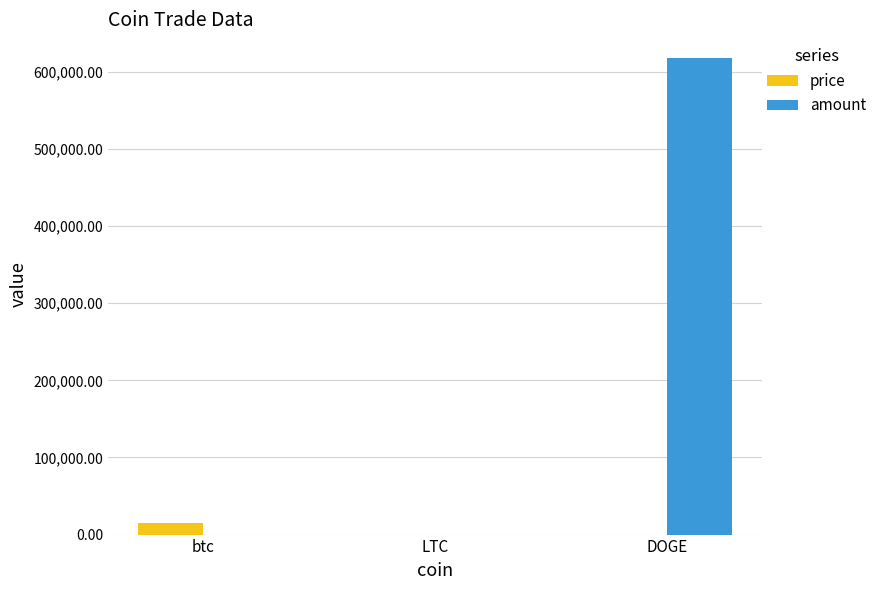

Which series has the largest total across all categories?

amount